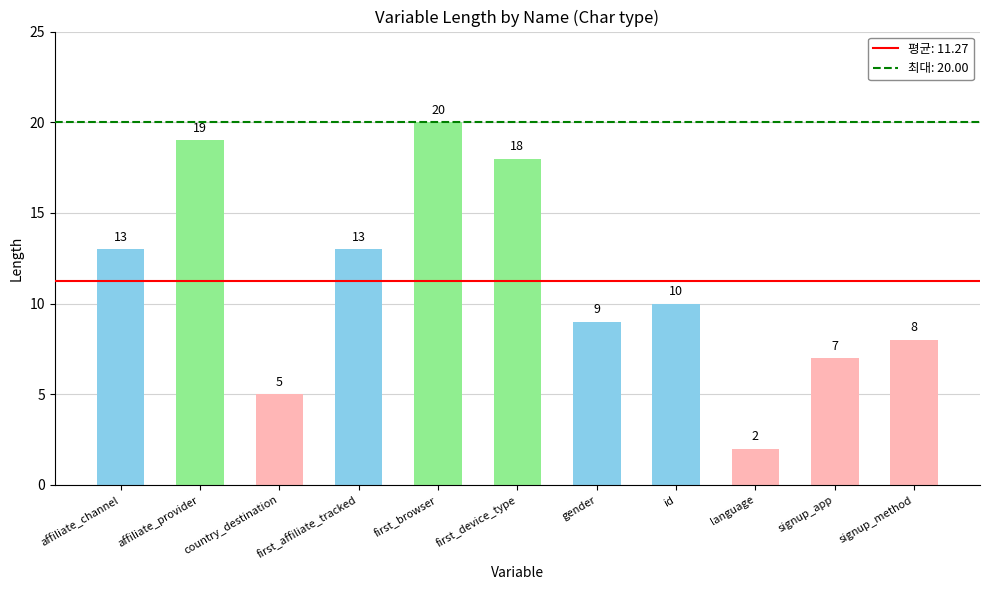

What is the approximate value at signup_method, to the nearest 10?

10